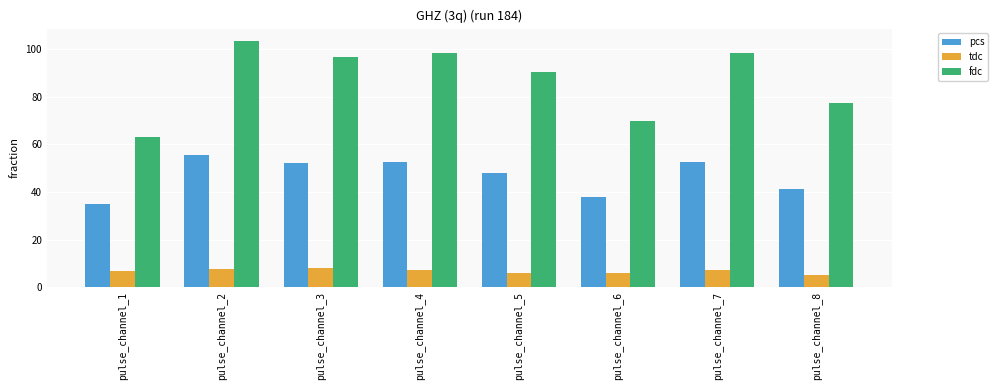

What is the total value across all series at pulse_channel_2?

166.5